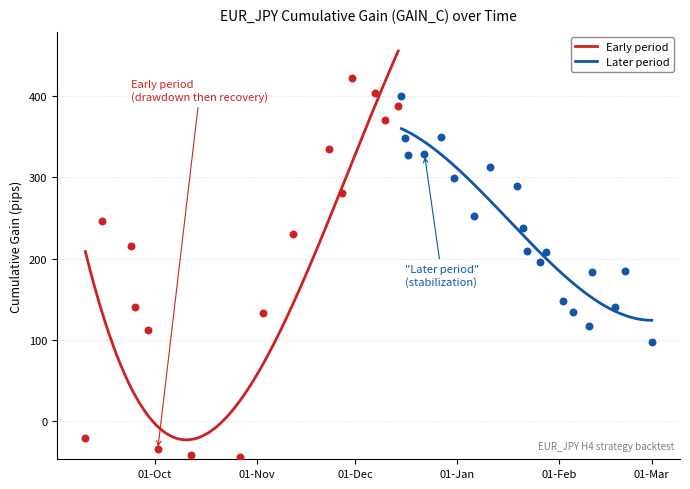

What is the minimum value for Early period?

-22.6